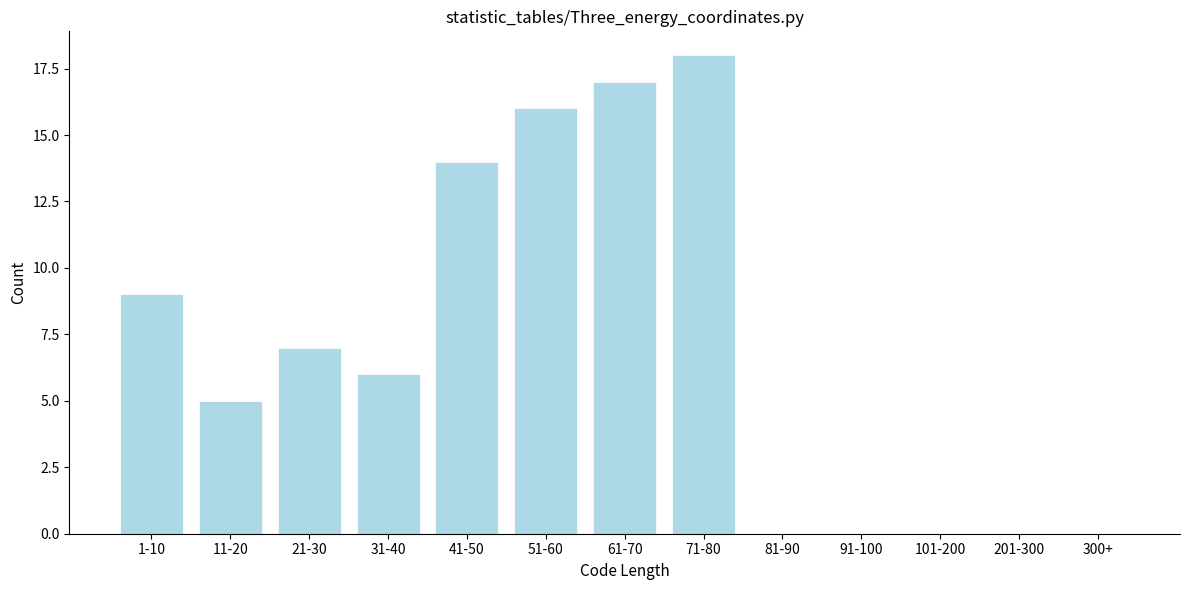

Reading left to right, what are all the values shown in this chart?

1-10=9	11-20=5	21-30=7	31-40=6	41-50=14	51-60=16	61-70=17	71-80=18	81-90=0	91-100=0	101-200=0	201-300=0	300+=0